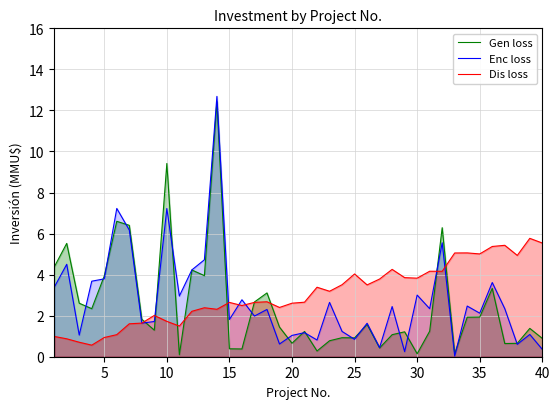

List the series in order of their peak value, highest first.

Enc loss, Gen loss, Dis loss